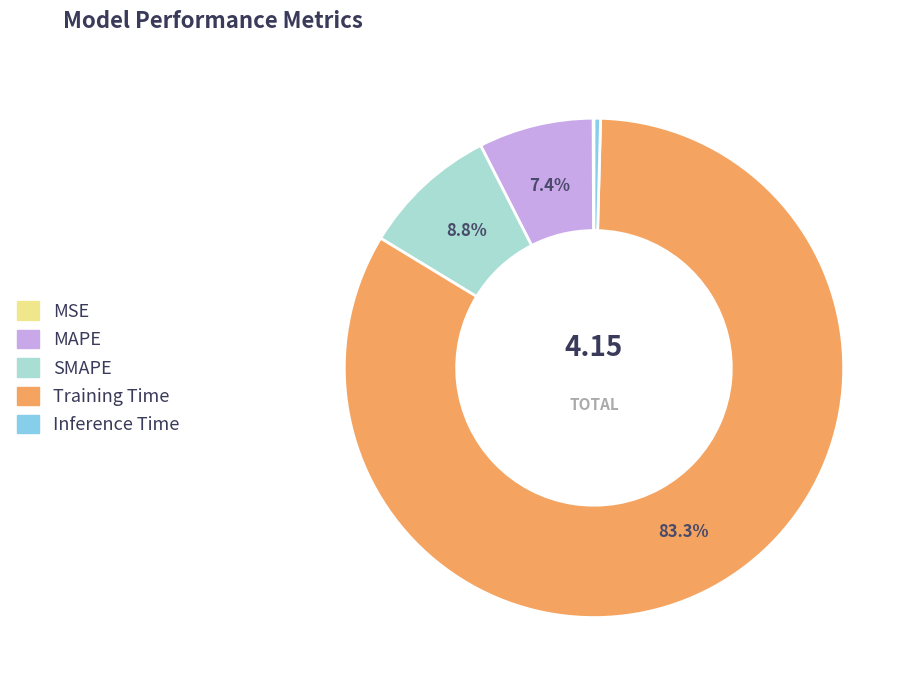

Which has a higher value, MAPE or Training Time?

Training Time